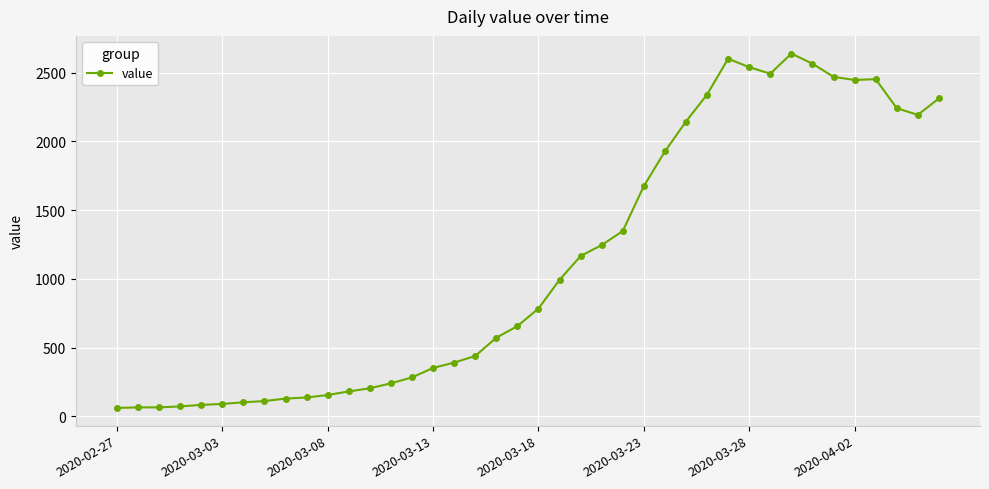

What is the minimum value shown in the chart?

61